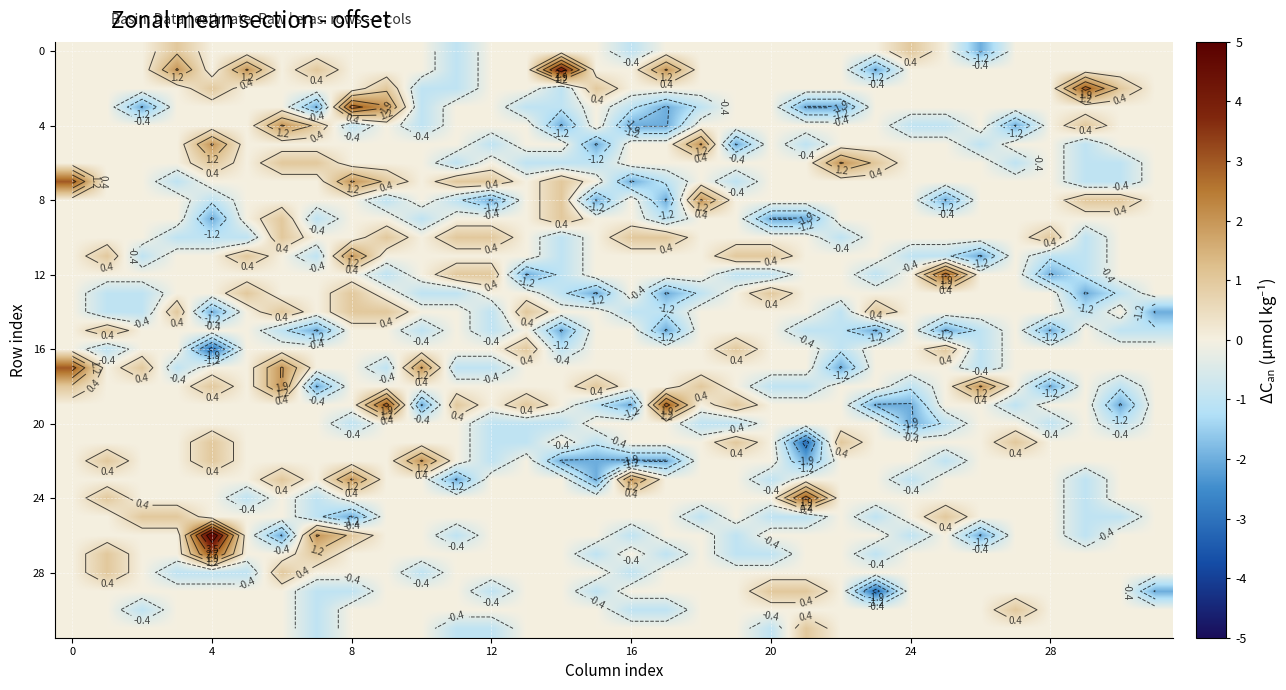

What is the total value across all series at 10?

-5